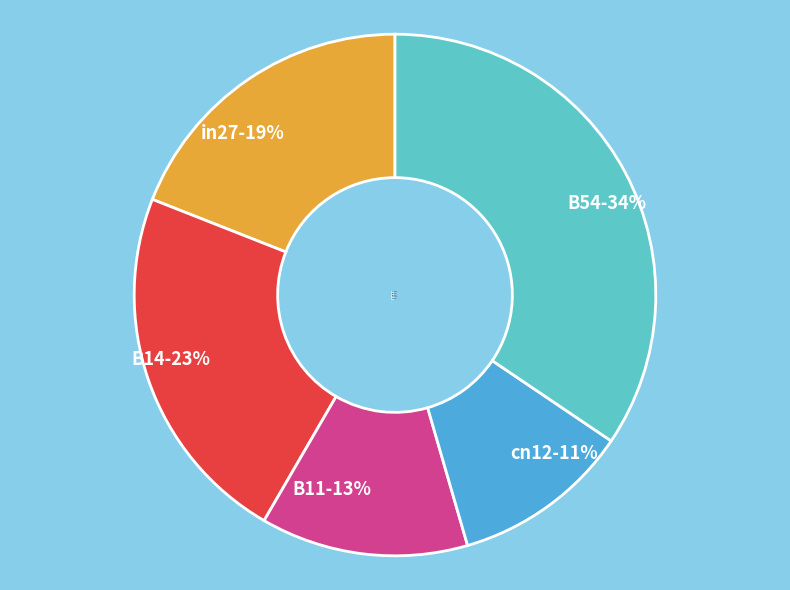

Is the sum of in27-19% and cn12-11% greater than half?

No